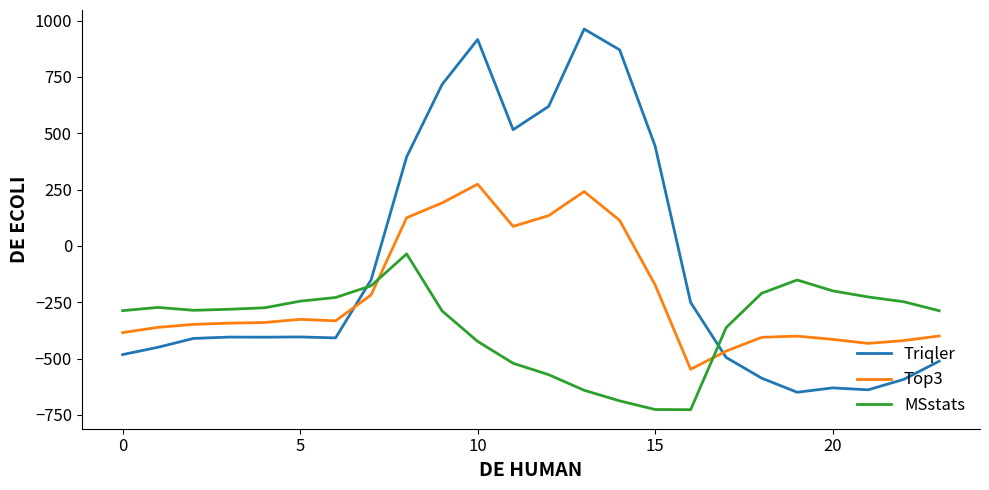

What is the difference between the maximum and minimum values in the MSstats series?

691.3